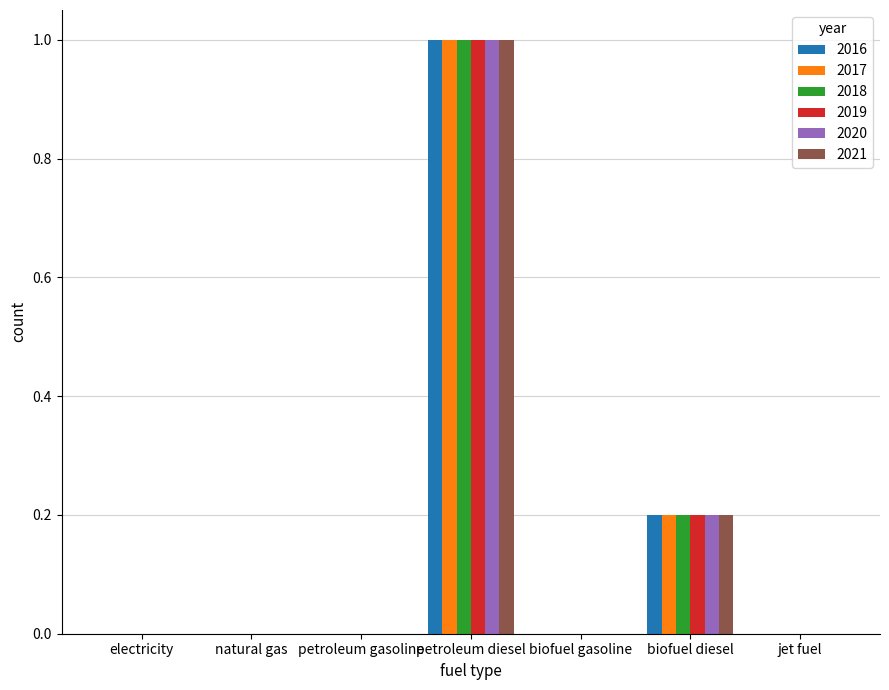

What is the sum of all 2021 values?

1.2